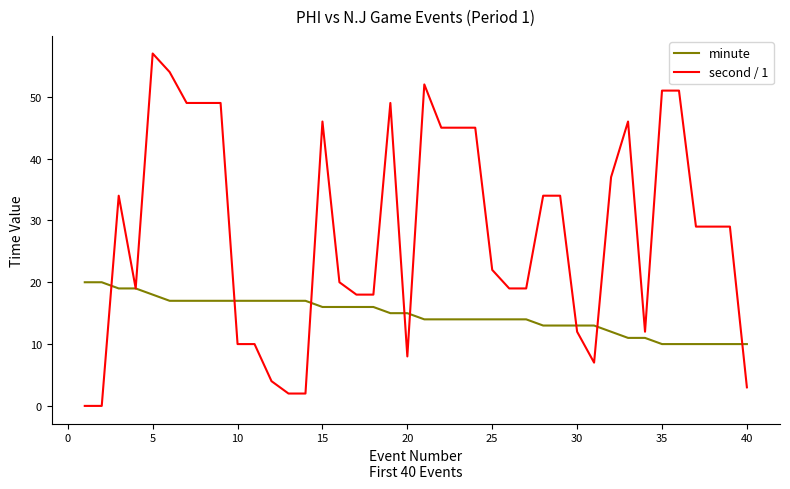

Count the minute values in the range 13 to 17.

26